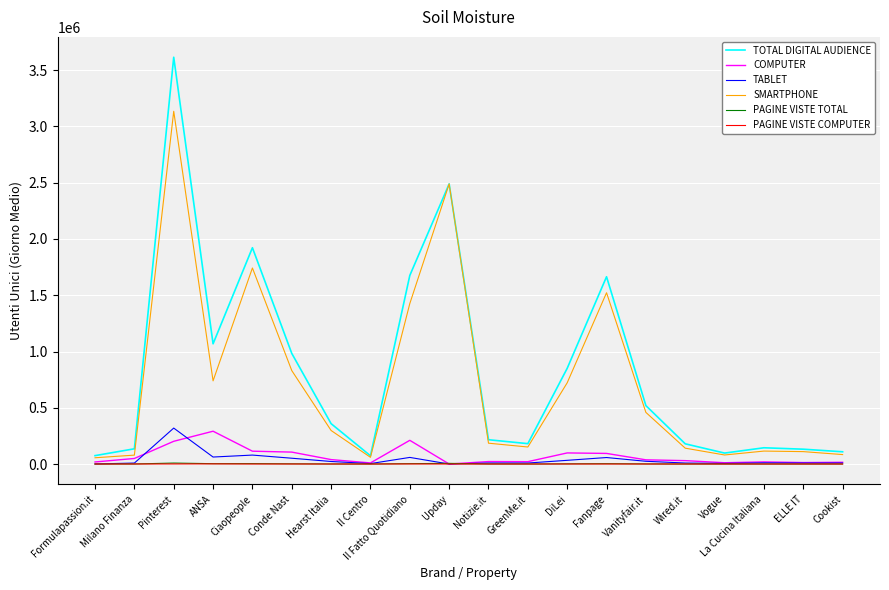

Which series has the largest range (max minus min)?

TOTAL DIGITAL AUDIENCE